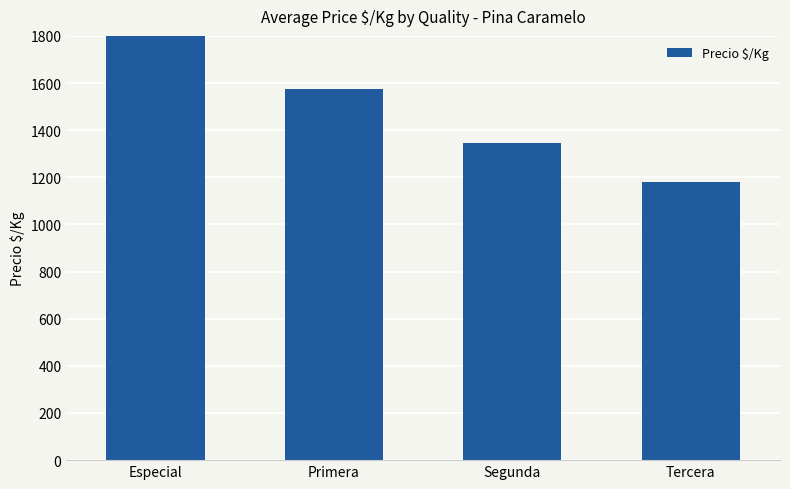

Is it true that the value at Segunda is 1347?

True